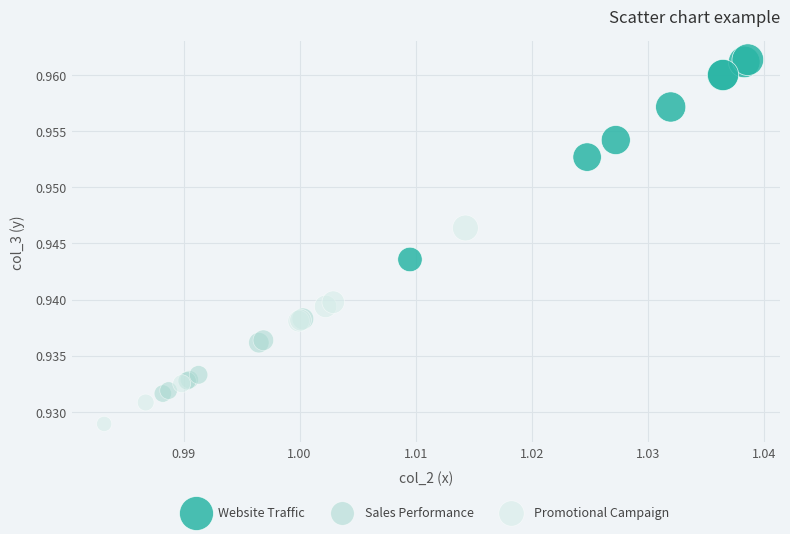

Which series contains the highest Y value?

Website Traffic